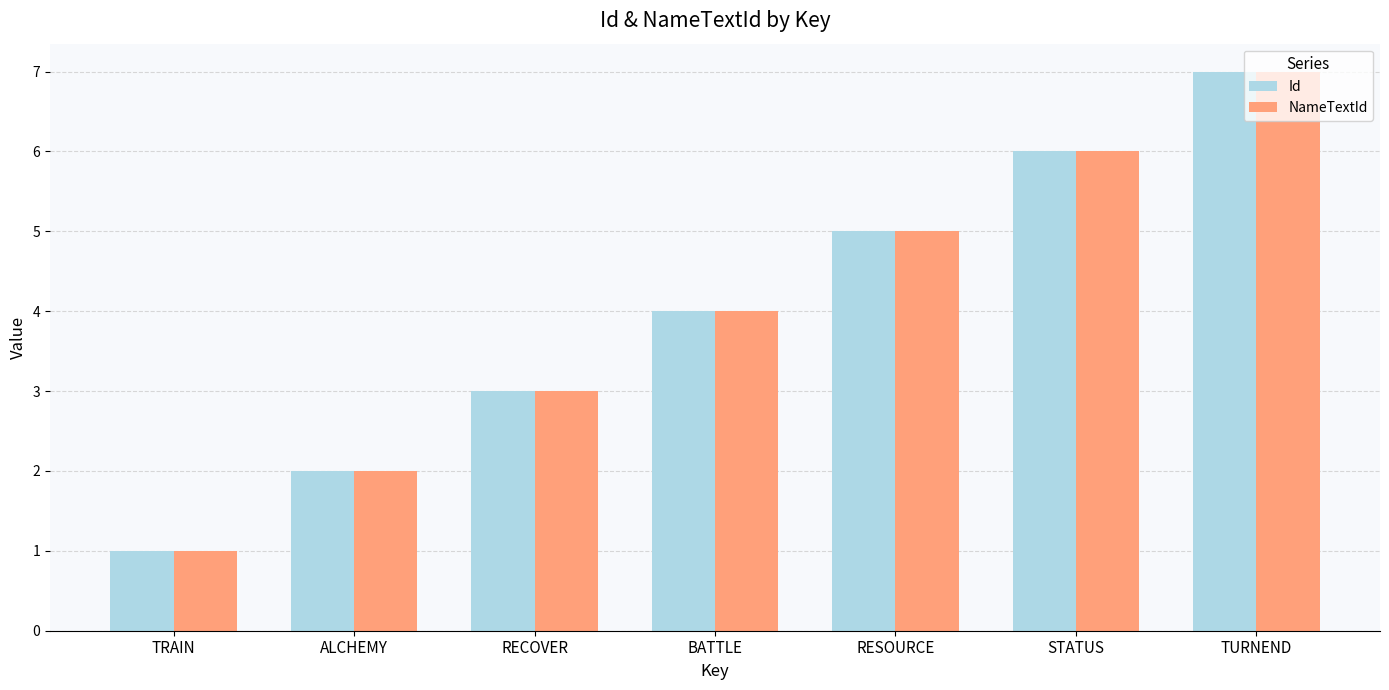

What is the difference between the maximum and second lowest values in the NameTextId series?

5